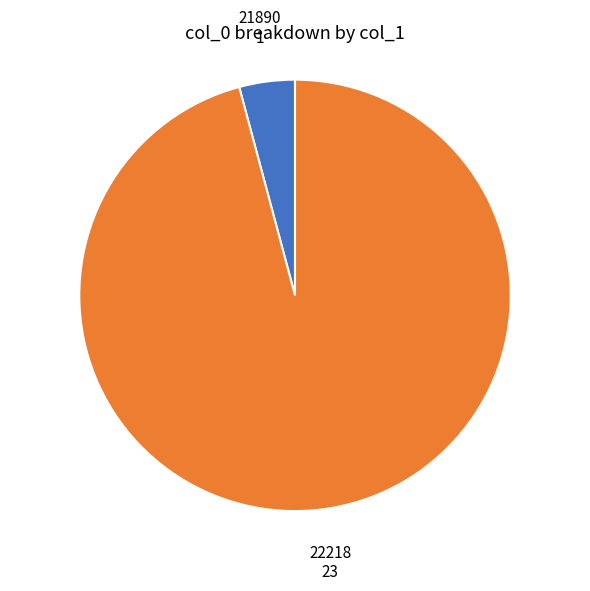

Is there any slice that represents more than half of the pie?

Yes